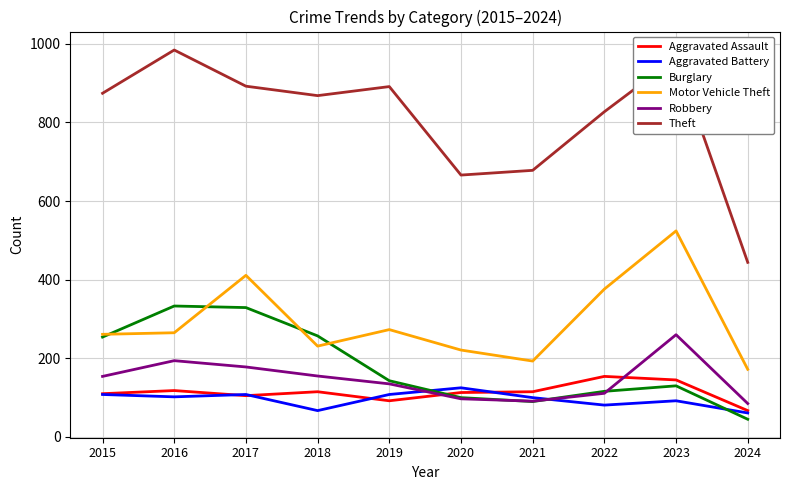

True or false: Theft and Burglary cross at least once.

False